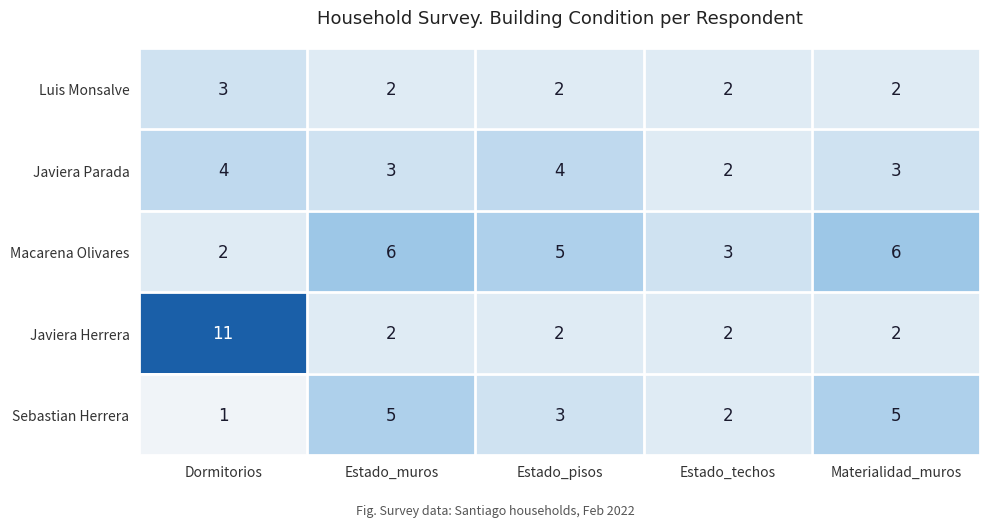

True or false: Macarena Olivares has a value of 4 at Estado_muros.

False